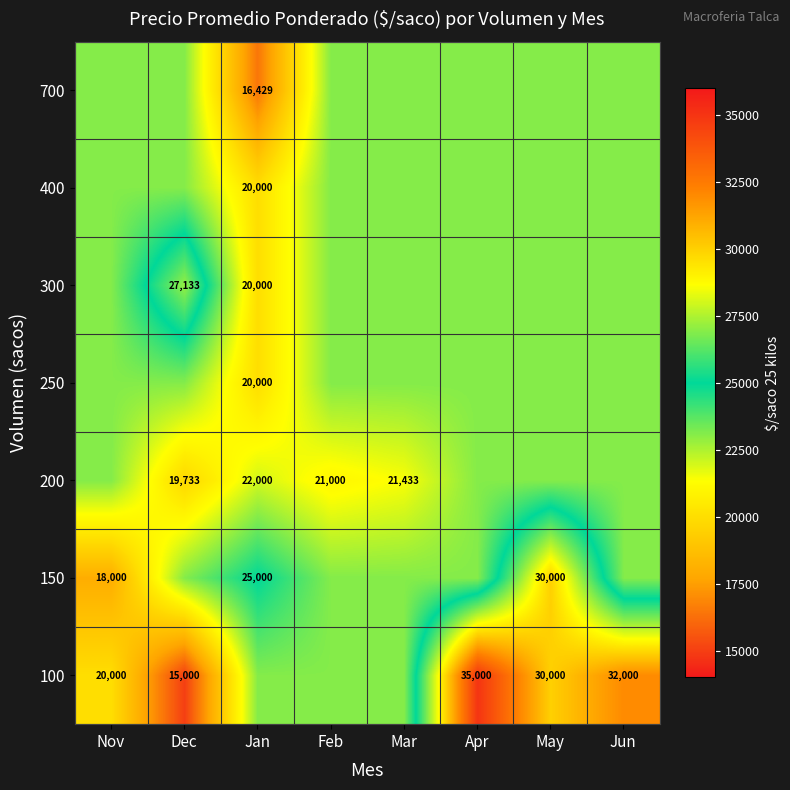

Is the value of 100 at Nov greater than the value of 300 at Dec?

No